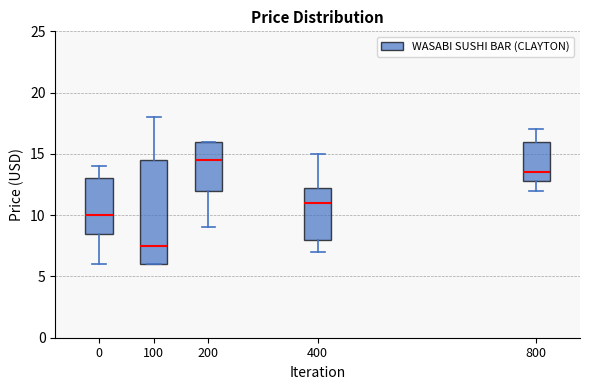

Which box is the tallest, from its lower edge to its upper edge?

100